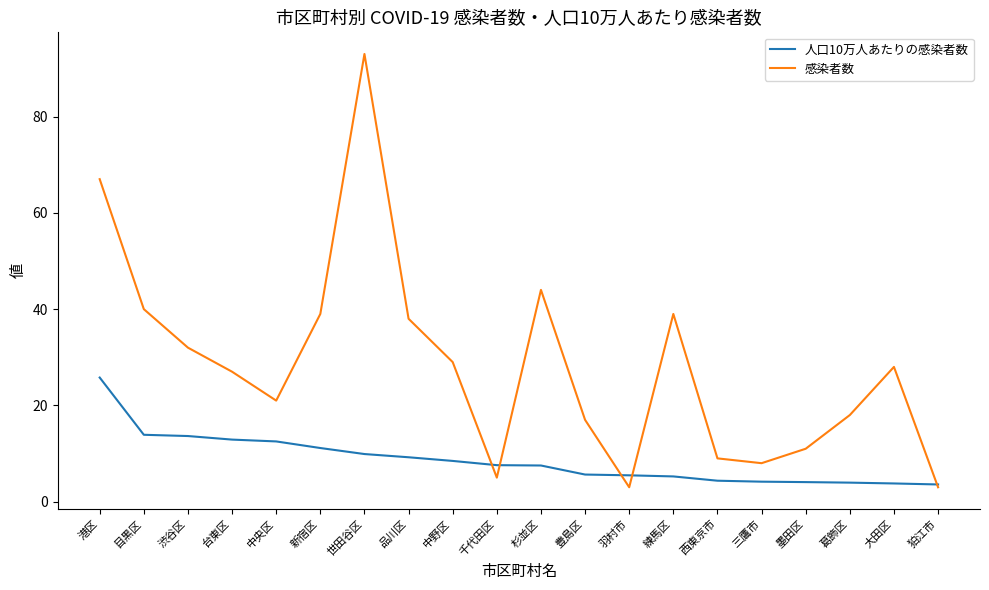

Read the 感染者数 value at 台東区.

27.0